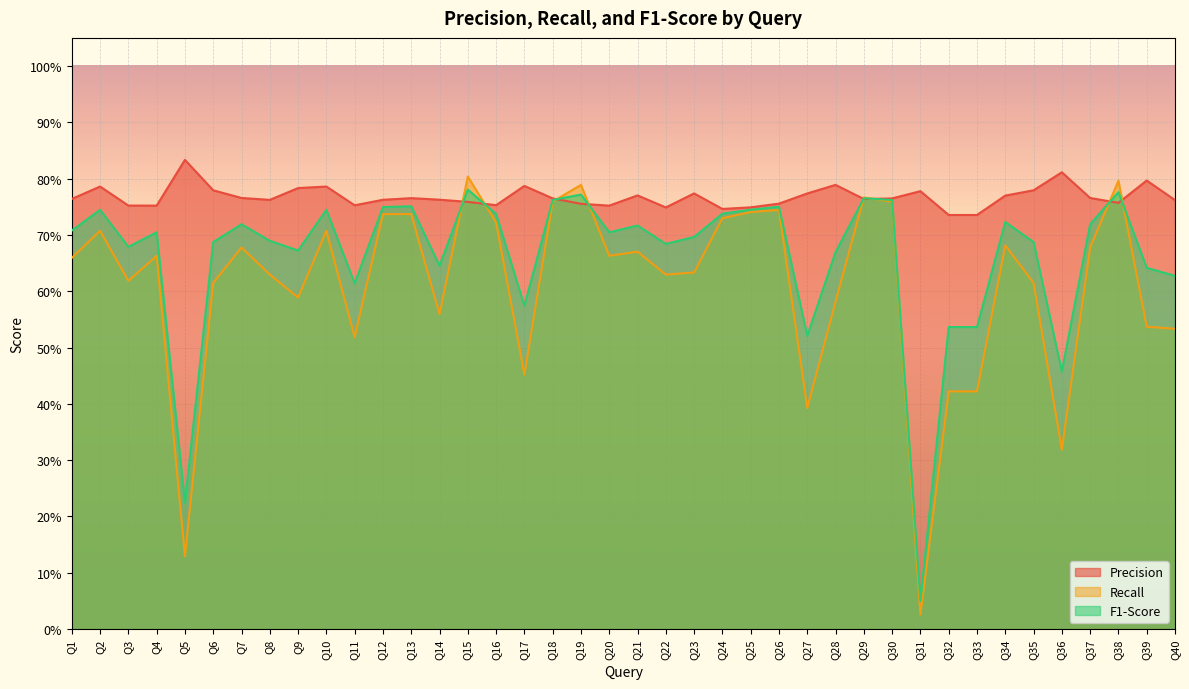

Rank the series by their maximum value, from highest to lowest.

Precision, Recall, F1-Score